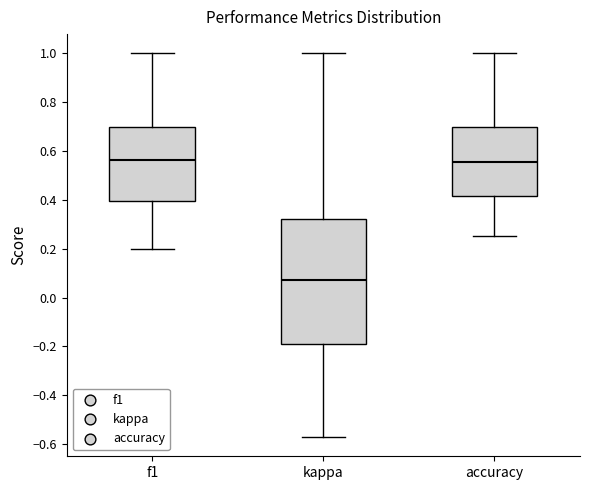

Which box is the tallest, from its lower edge to its upper edge?

kappa